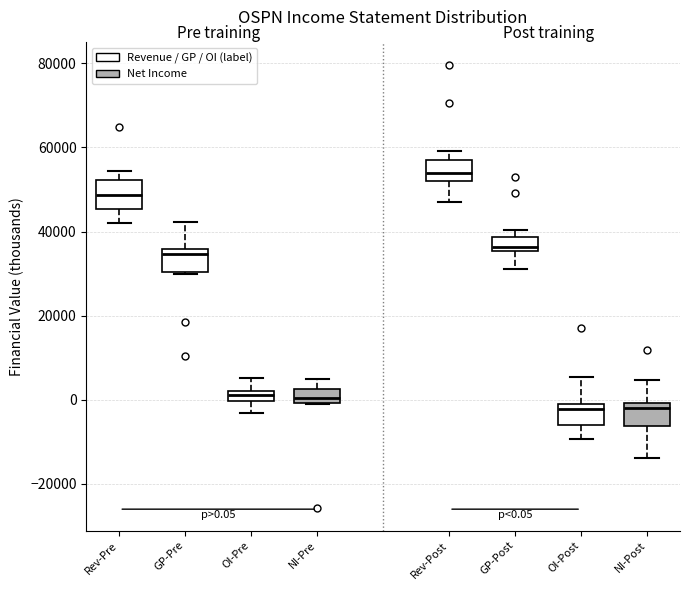

Which box's median line is the highest?

Rev-Post